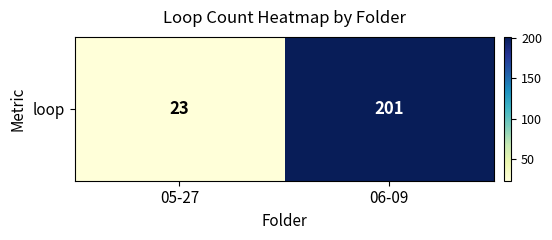

What is the difference between the values at 06-09 and 05-27?

178